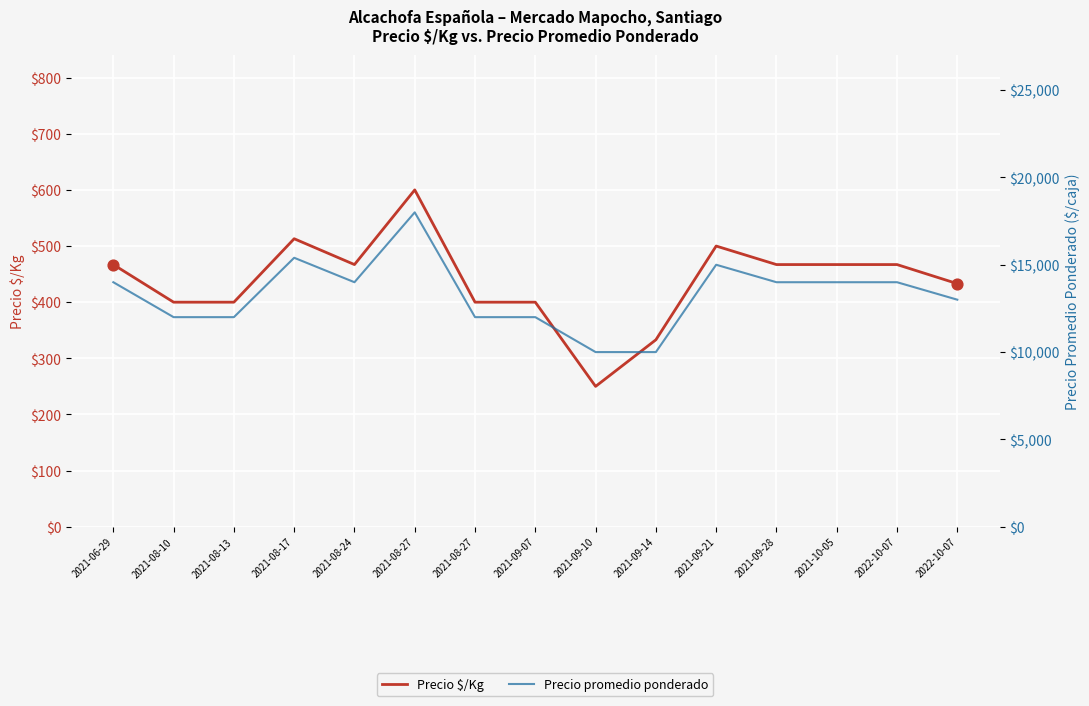

Which series has the largest total across all categories?

Precio promedio ponderado